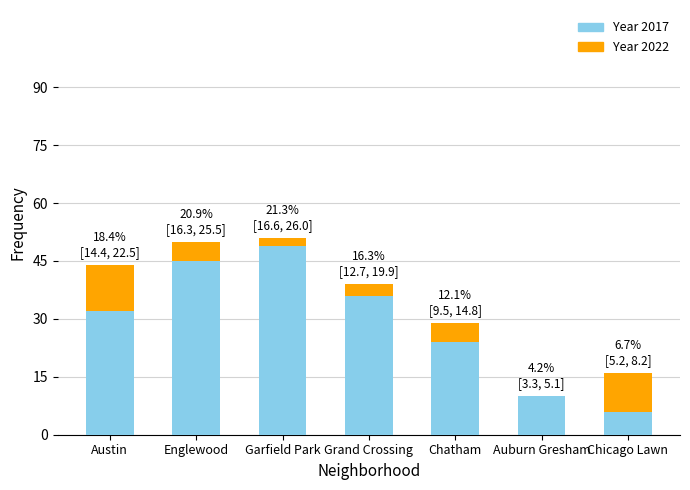

What is the label of the 3rd bar from the left?

Garfield Park